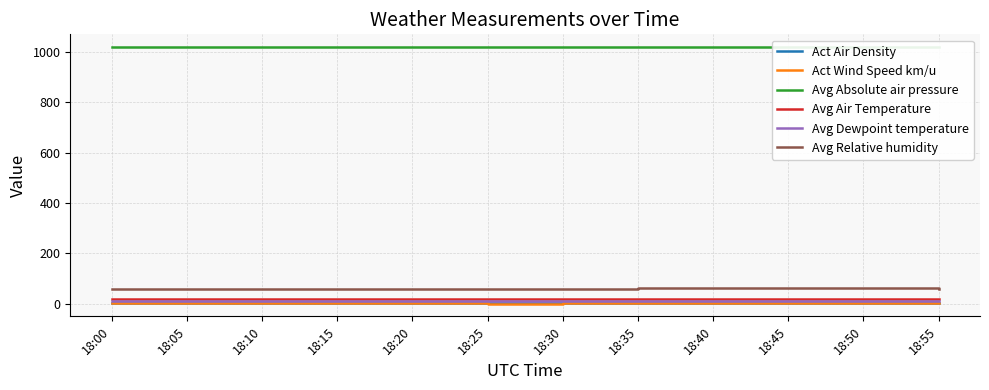

Is the value of Avg Dewpoint temperature at 18:20 greater than the value of Avg Relative humidity at 18:10?

No